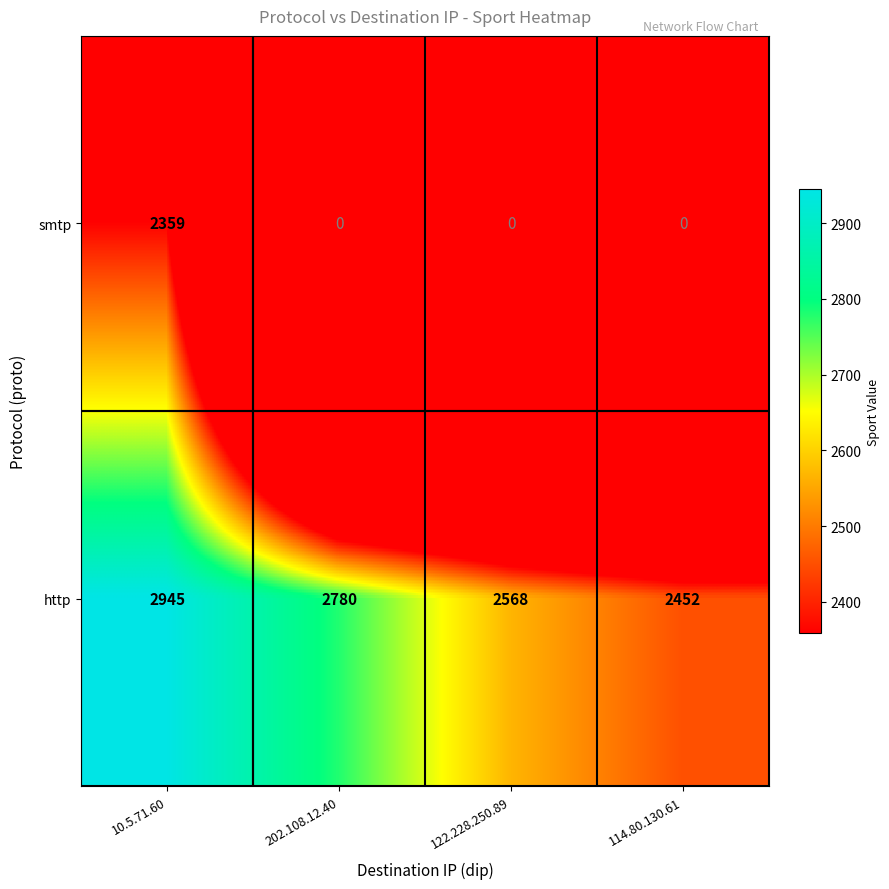

List the series in order of their overall mean, lowest first.

smtp, http